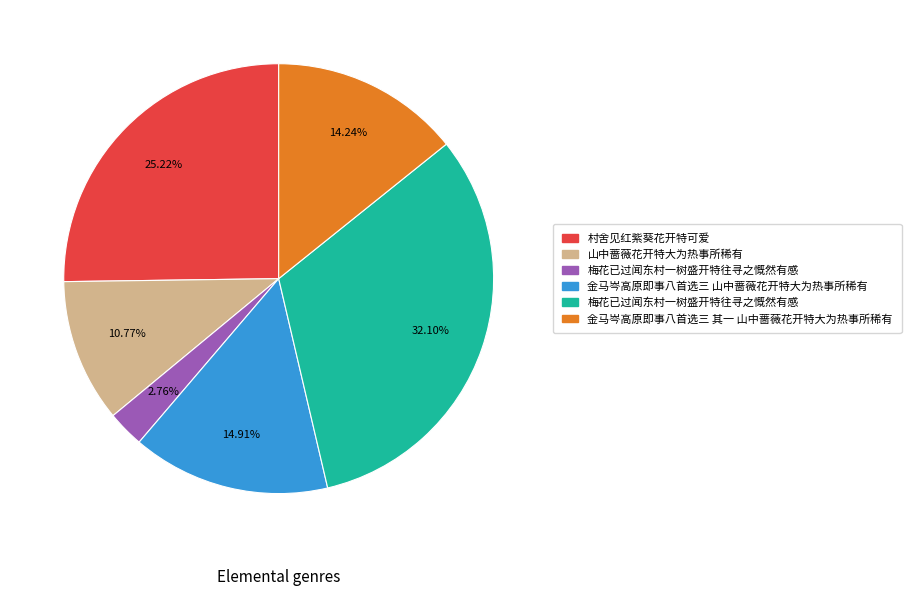

Is there any slice that represents more than half of the pie?

No